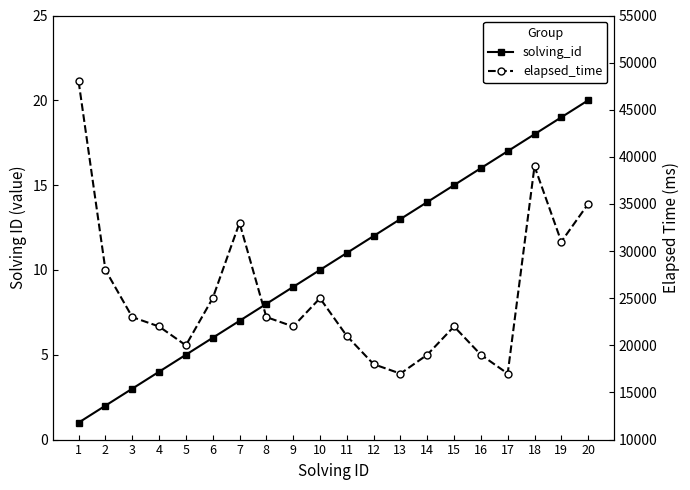

What is the difference between the highest and lowest values at 20?

34980